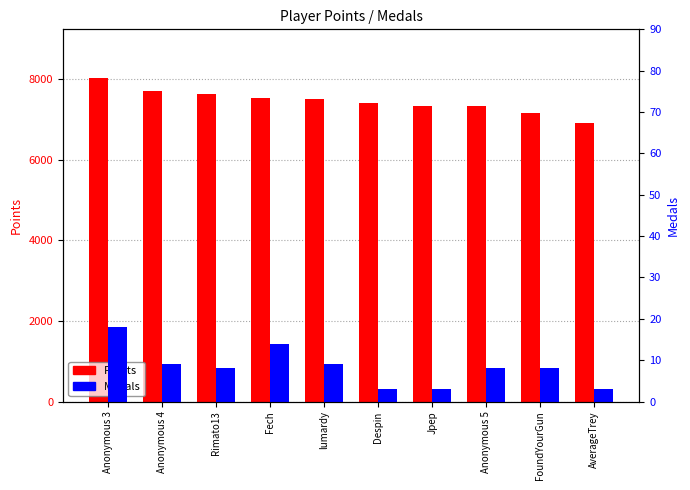

How many groups of bars are there?

10